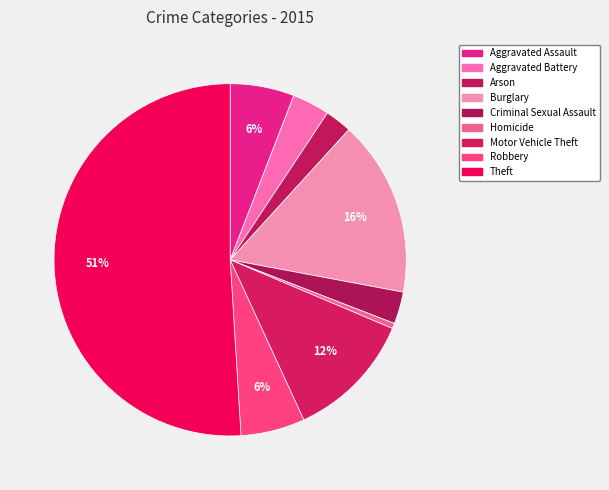

Count the number of slices in the pie.

9